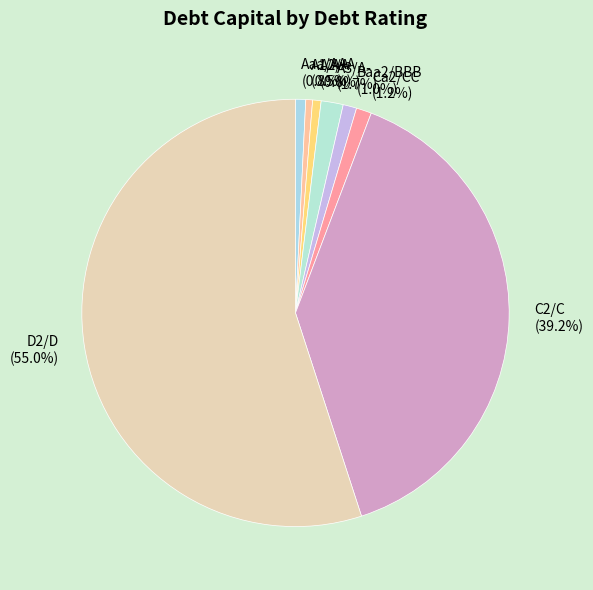

What is the largest slice in the pie chart?

D2/D